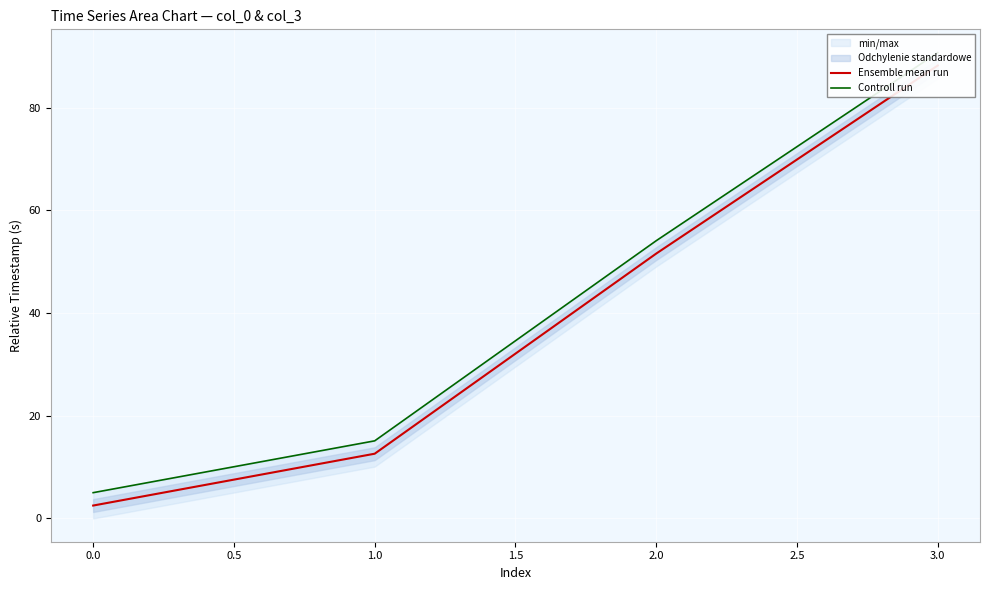

True or false: Ensemble mean run and Controll run intersect in this chart.

False